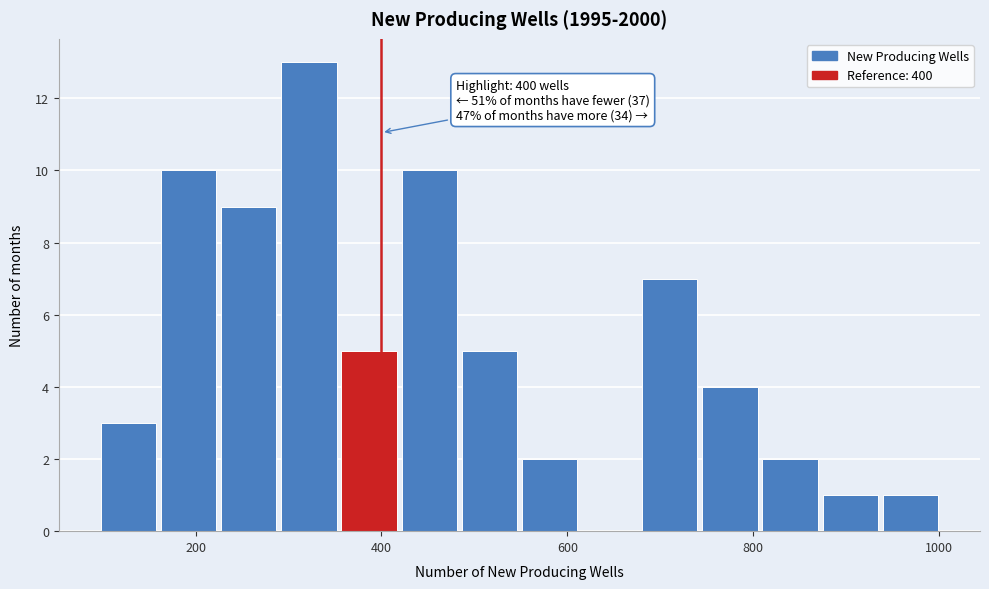

Read against the x-axis, roughly where is the centre of the tallest bar?

320